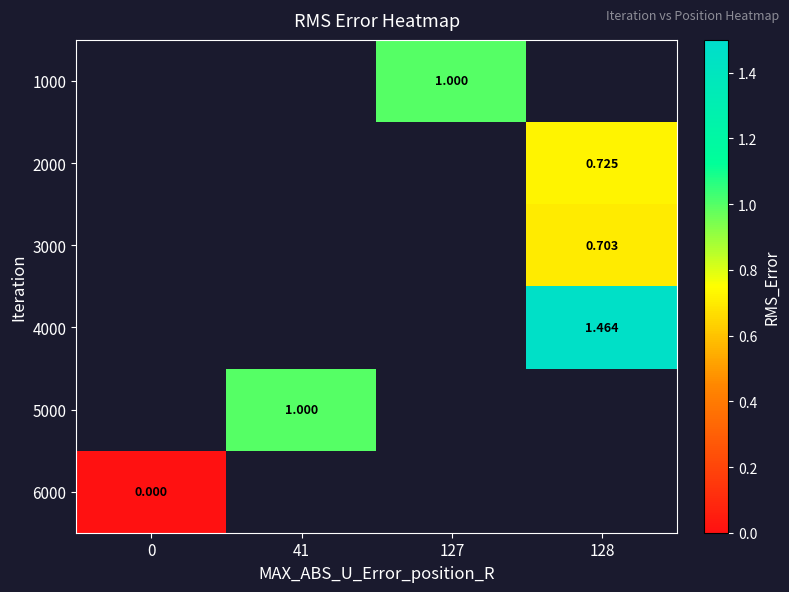

Is the value of 5000 at 127 greater than the value of 4000 at 0?

No